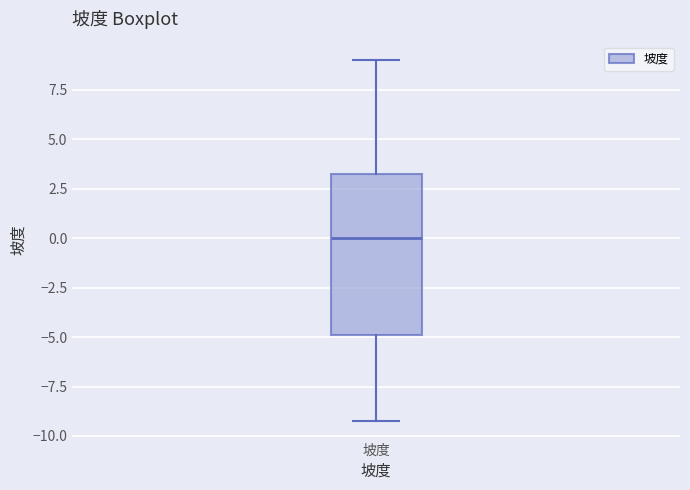

Transcribe this box plot: give where the median line is, the range the box spans, and where the two whiskers end, as read against the y-axis. The values are not printed on the chart, so give them approximately, as read against the axis.

median 0.0, box -5.0 to 3.5, whiskers -9.0 to 9.0